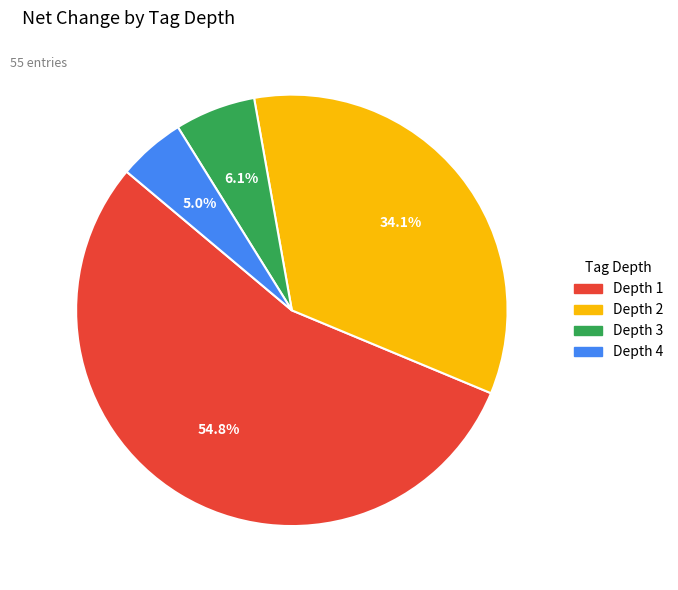

Approximately how many times larger is the value at Depth 1 compared to Depth 2?

1.6